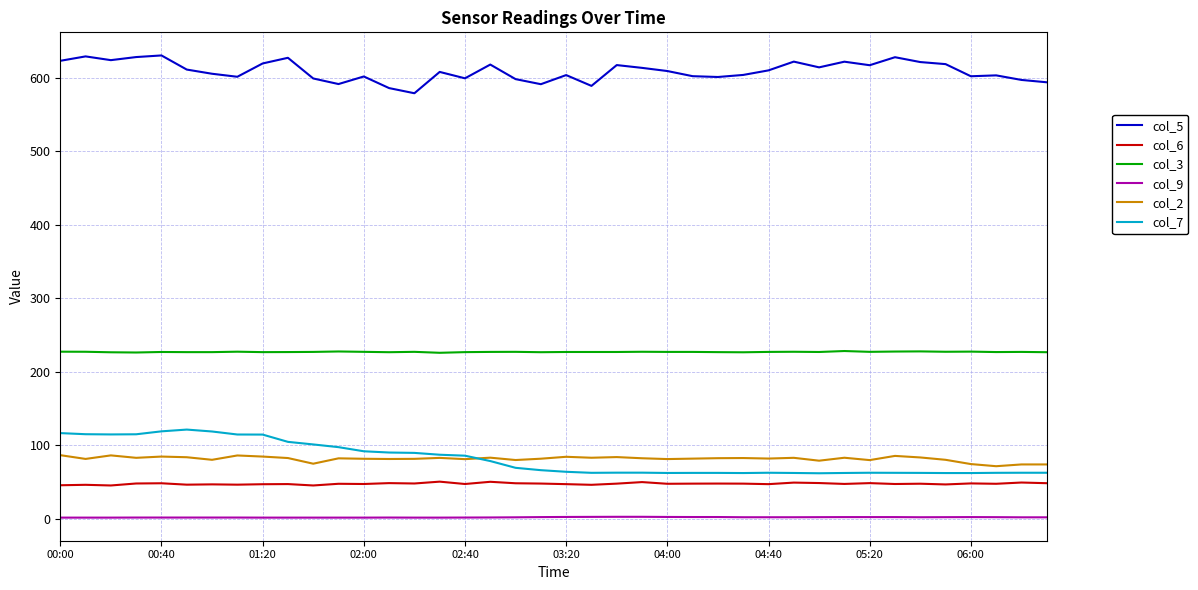

At how many categories does at least one series exceed 523?

40